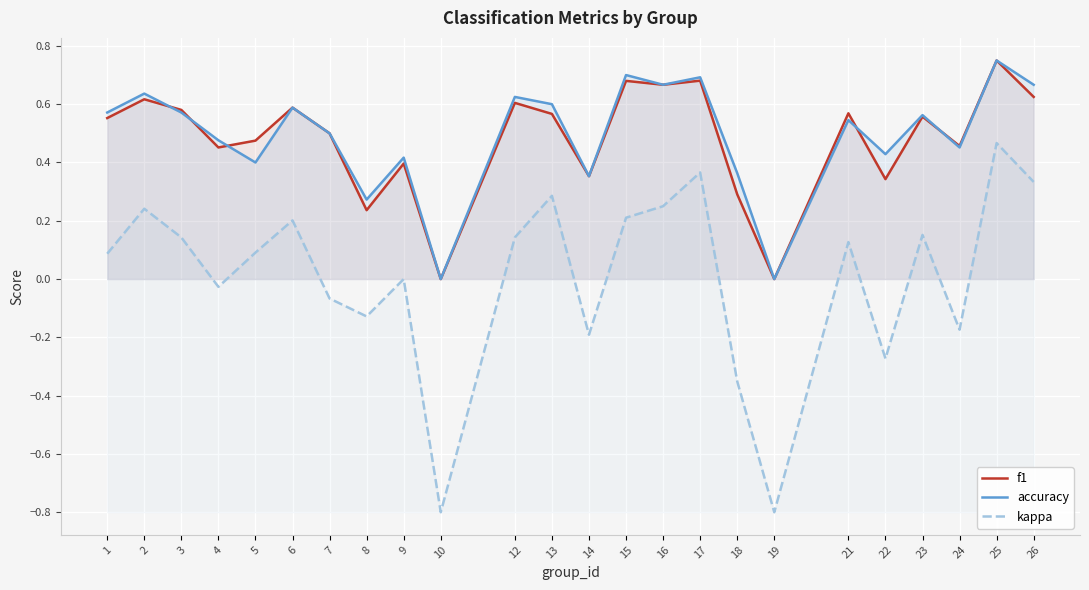

Between 4 and 25, which series saw the biggest shift?

kappa